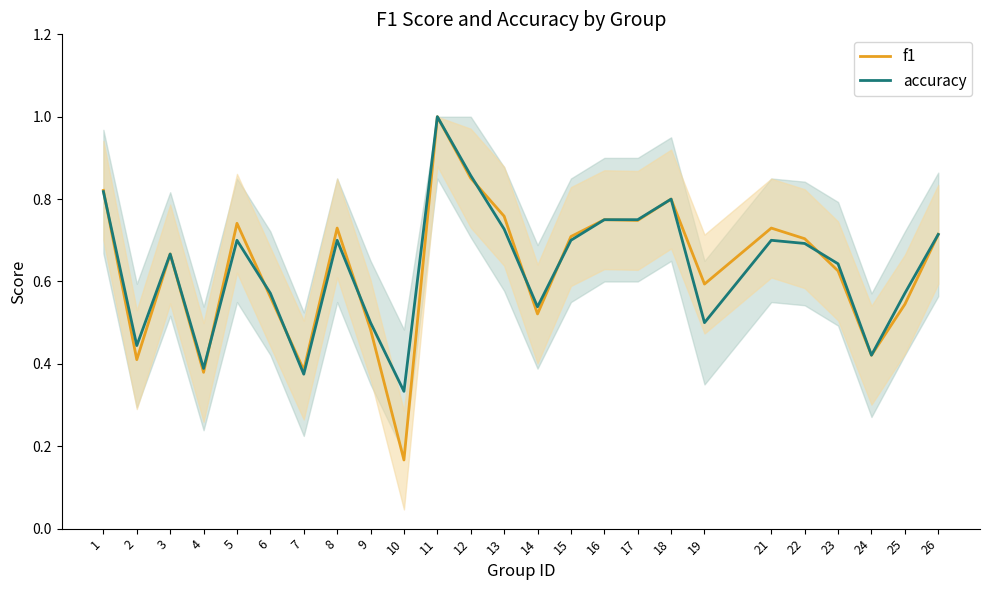

What is the difference between the second highest and minimum values in the f1 series?

0.7